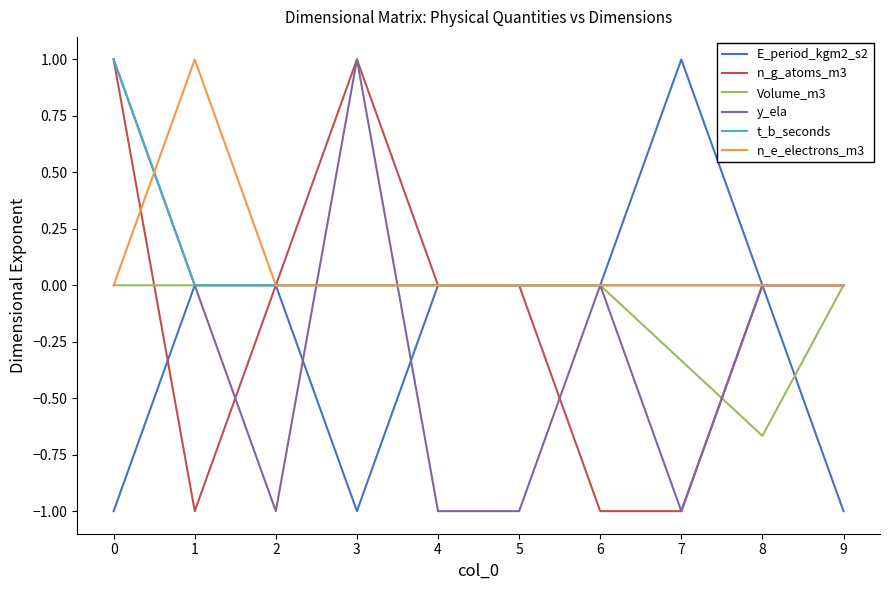

Is this an area chart (filled region under the line)?

No